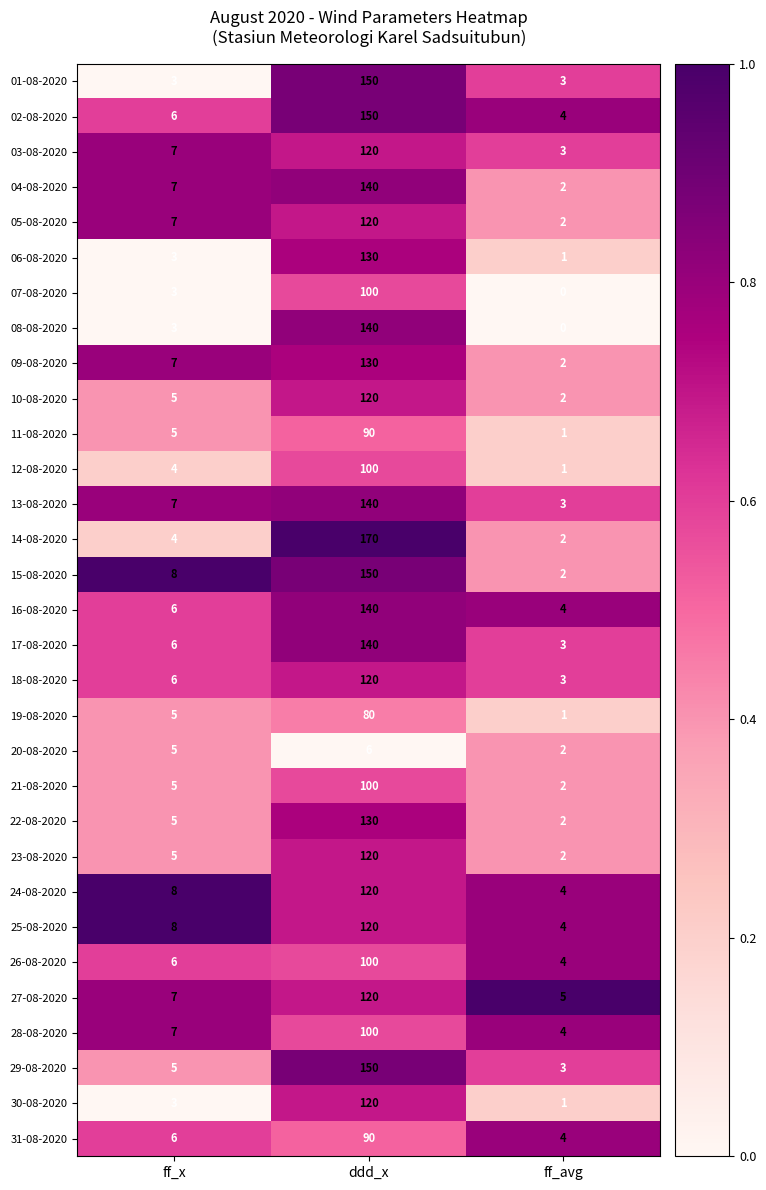

Which series has the largest total across all categories?

14-08-2020